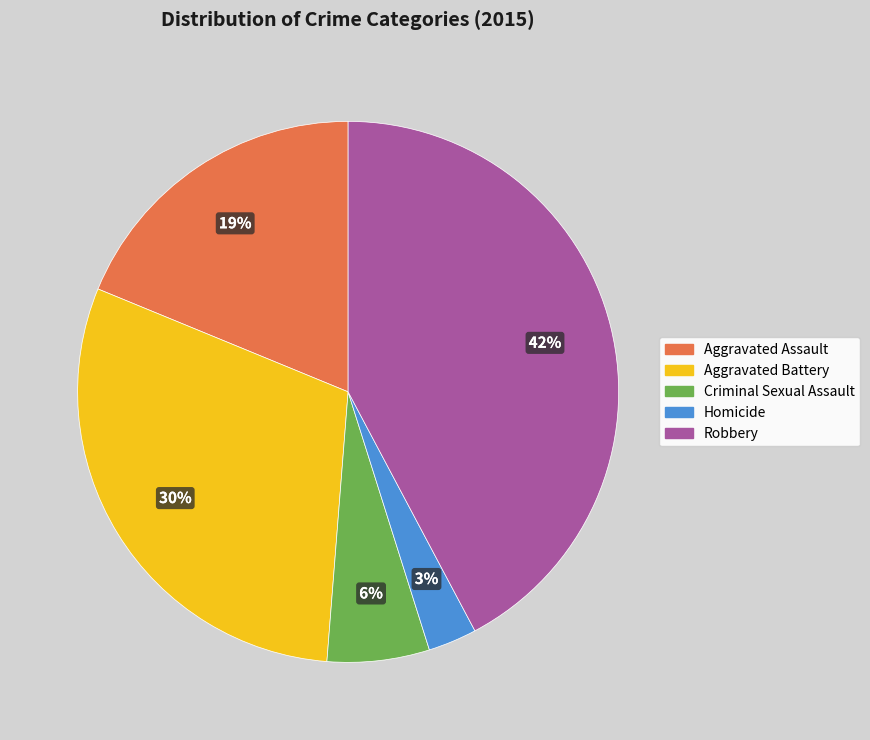

Which has a higher value, Aggravated Assault or Criminal Sexual Assault?

Aggravated Assault